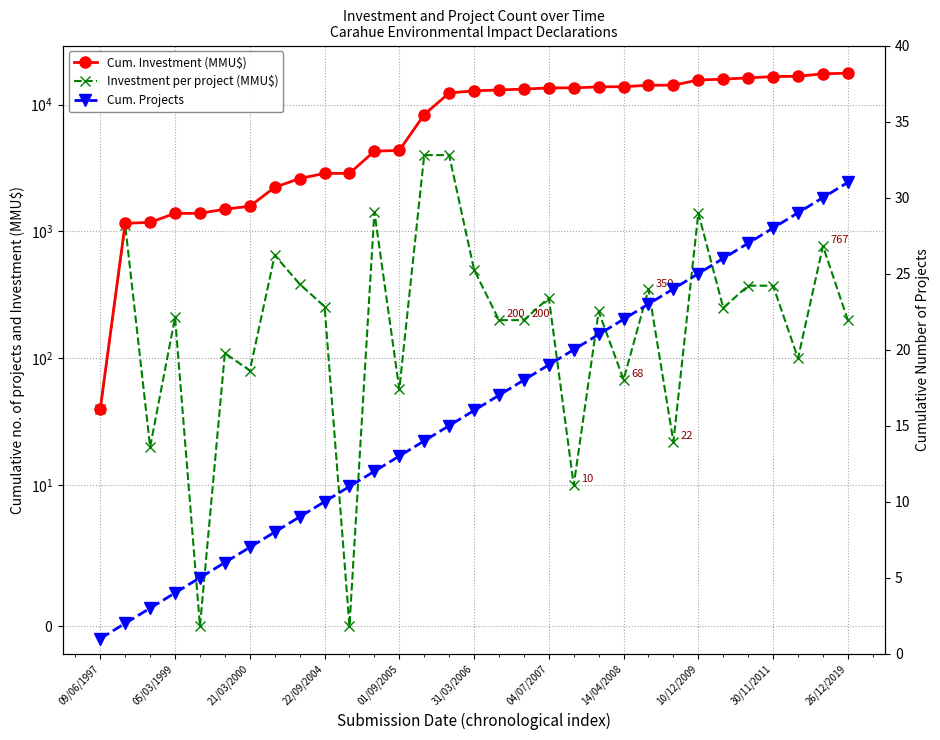

Is it true that Cum. Investment (MMU$) equals 21589 at 16?

False